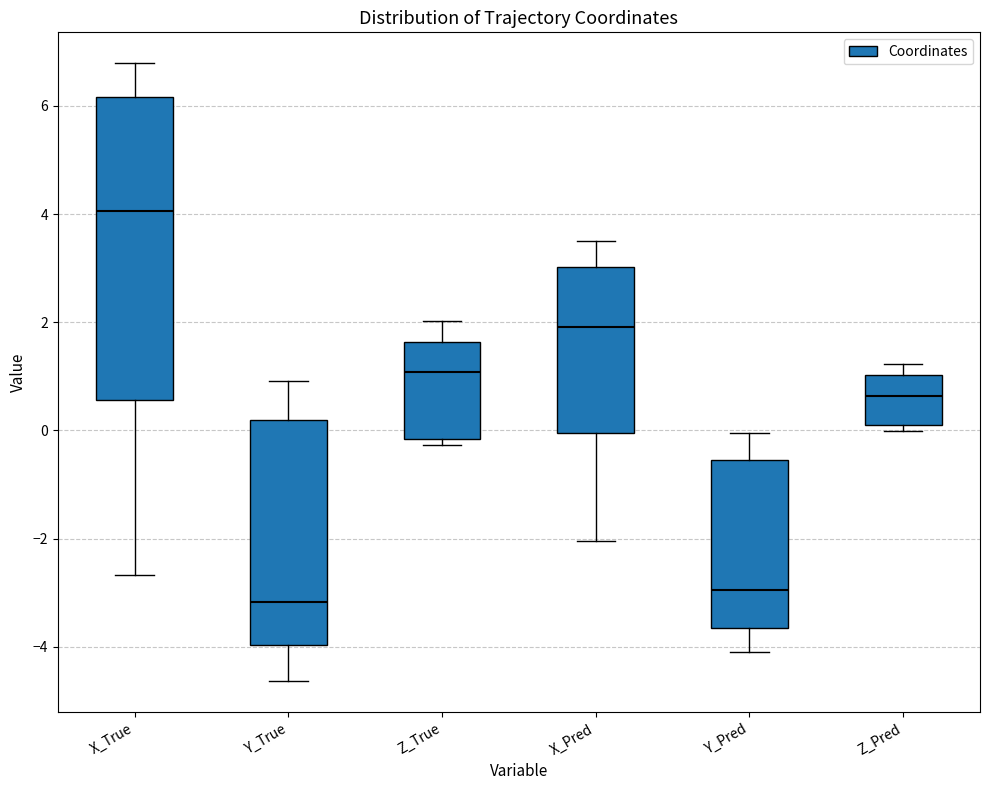

Which box has the lowest median line?

Y_True